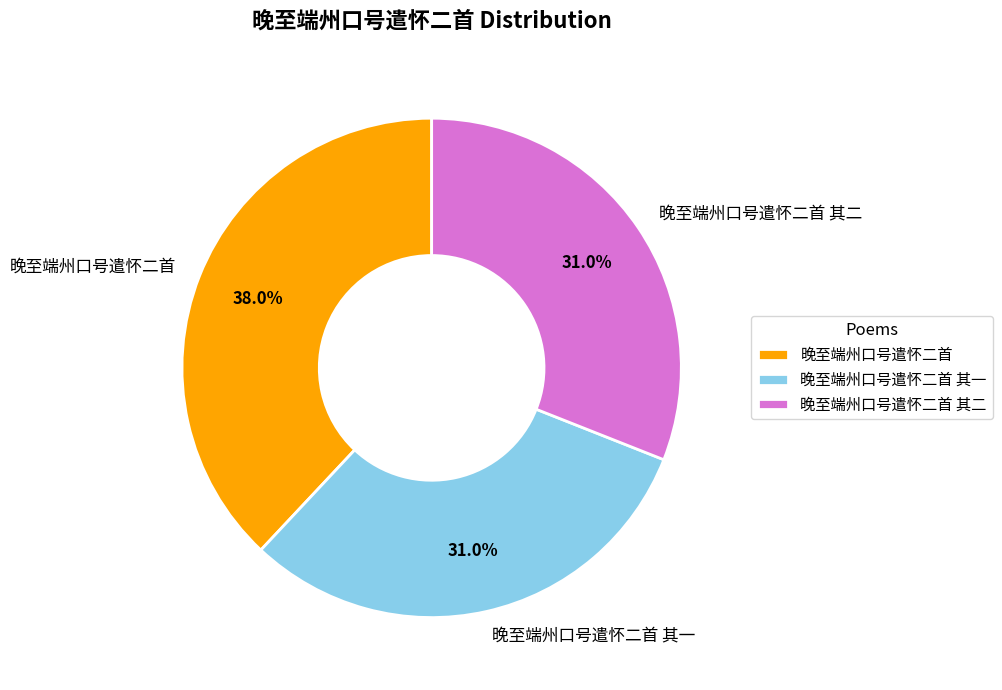

Between 晚至端州口号遣怀二首 其一 and 晚至端州口号遣怀二首, which is larger?

晚至端州口号遣怀二首